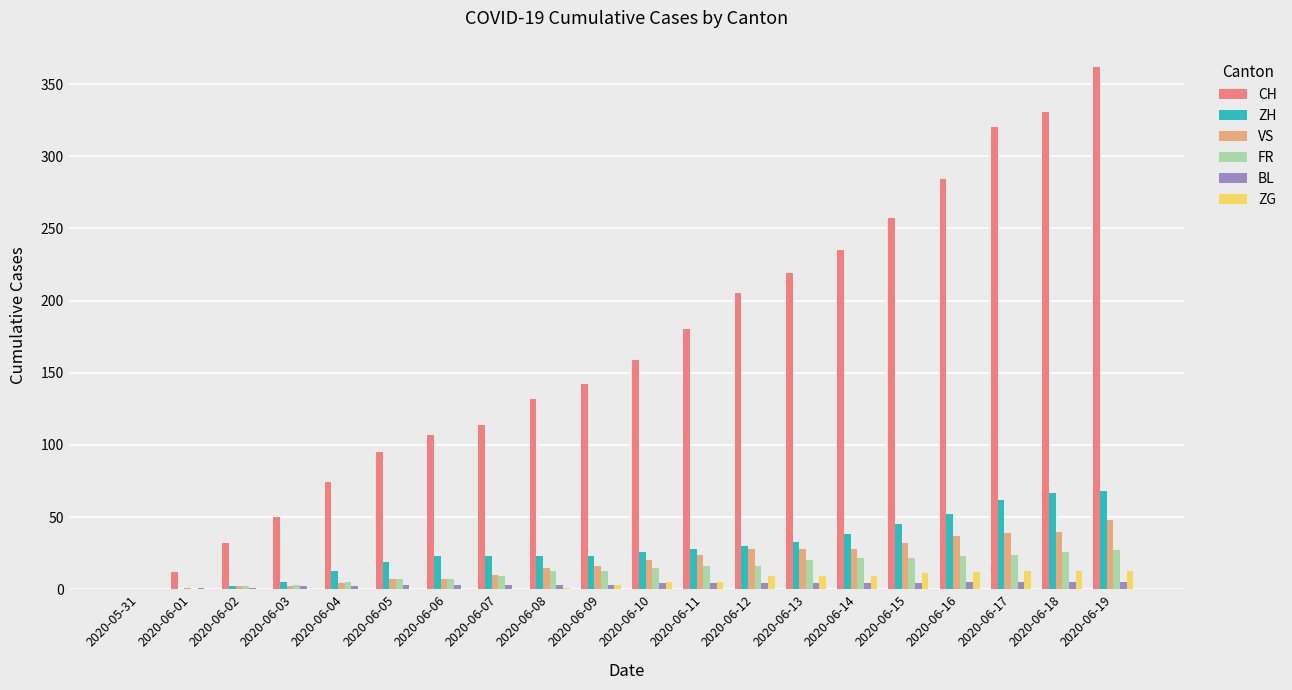

Which series changed the most between 2020-06-07 and 2020-06-12?

CH